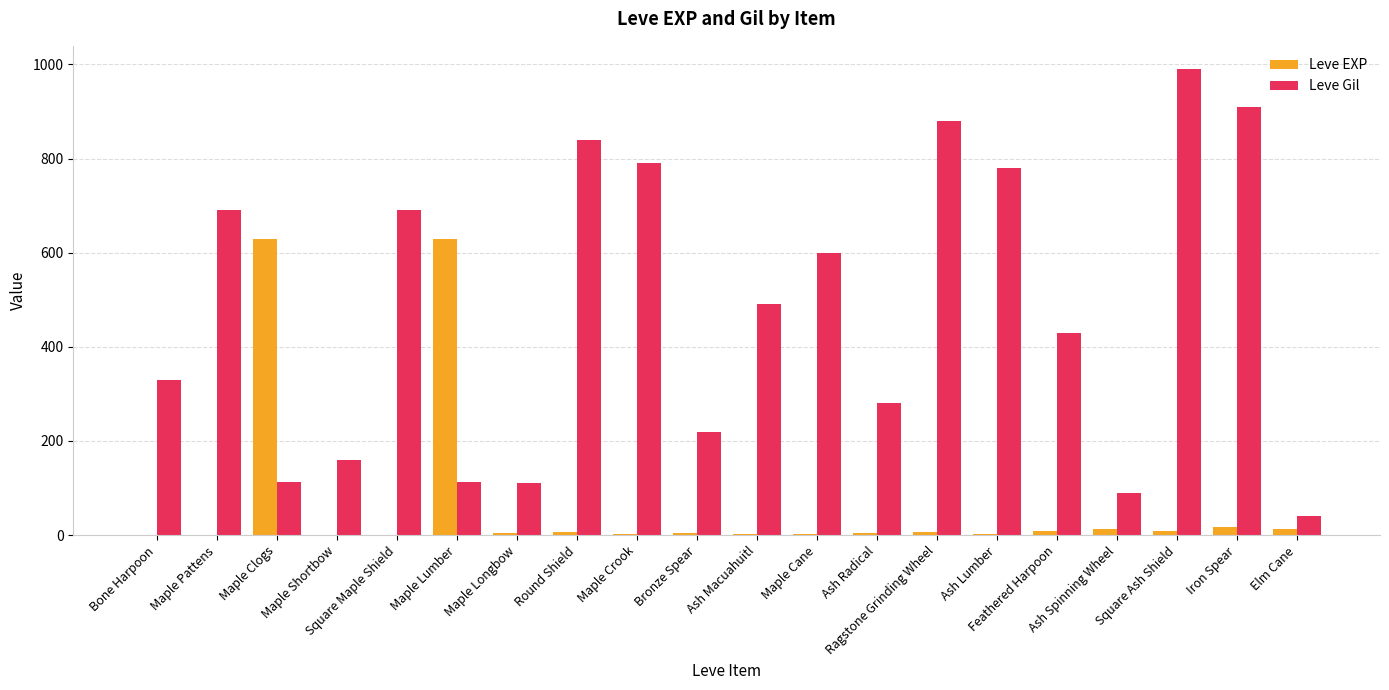

What is the sum of all Leve EXP values?

1362